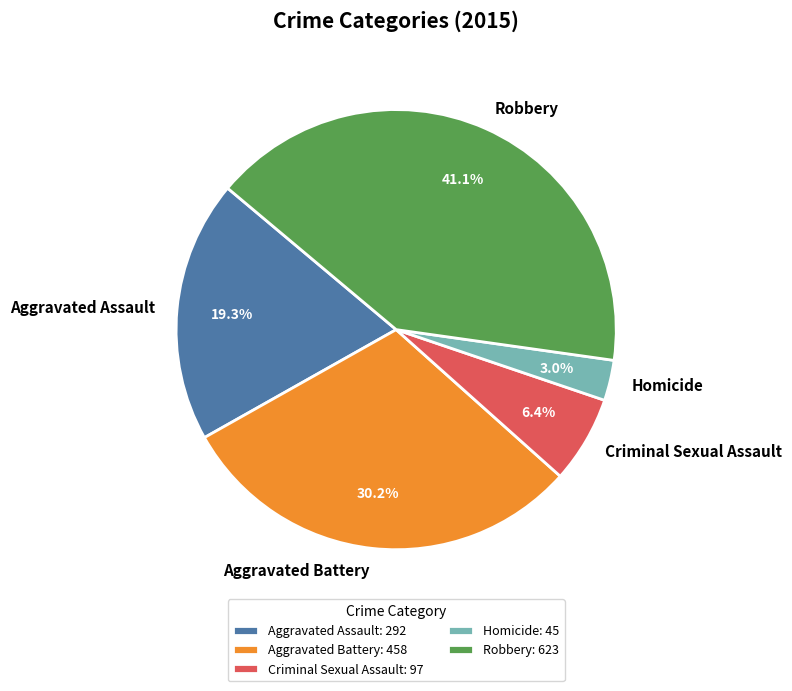

Does Criminal Sexual Assault account for over 50% of the chart?

No